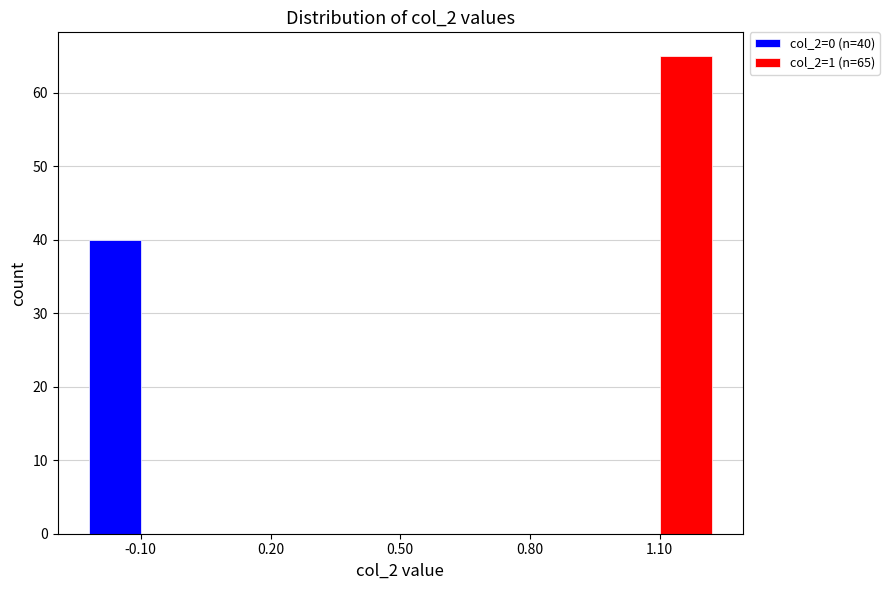

In the col_2=0 (n=40) series, which range on the x-axis has the tallest bar?

-0.25 to 0.05